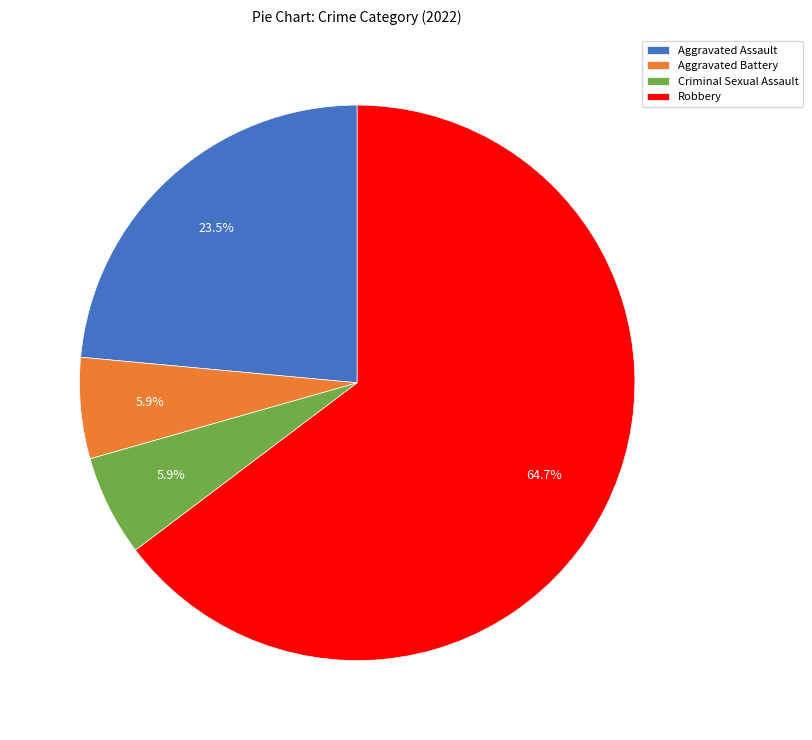

Which has a higher value, Robbery or Aggravated Assault?

Robbery